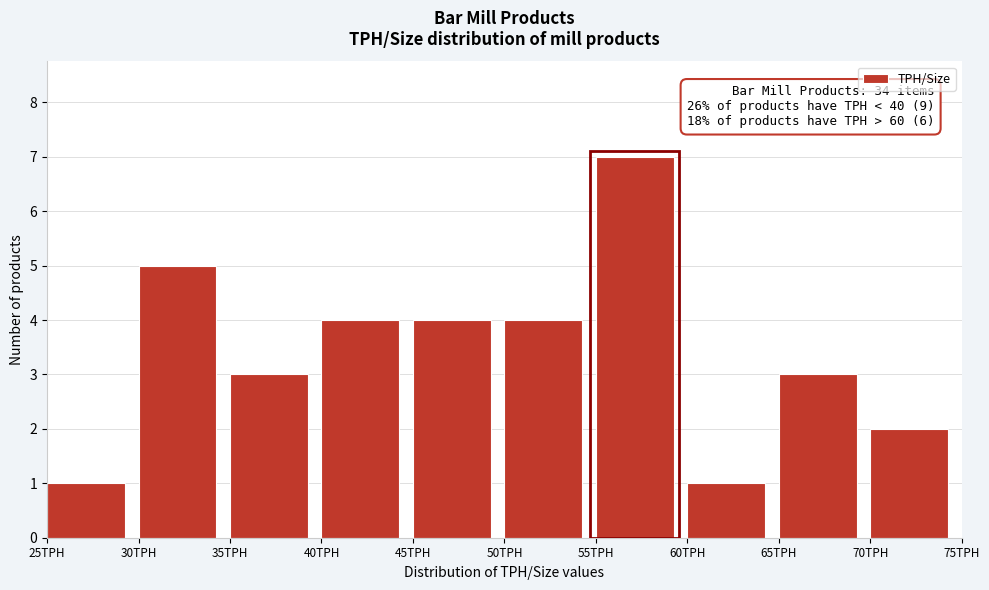

Which range on the x-axis has the tallest bar?

55 to 60